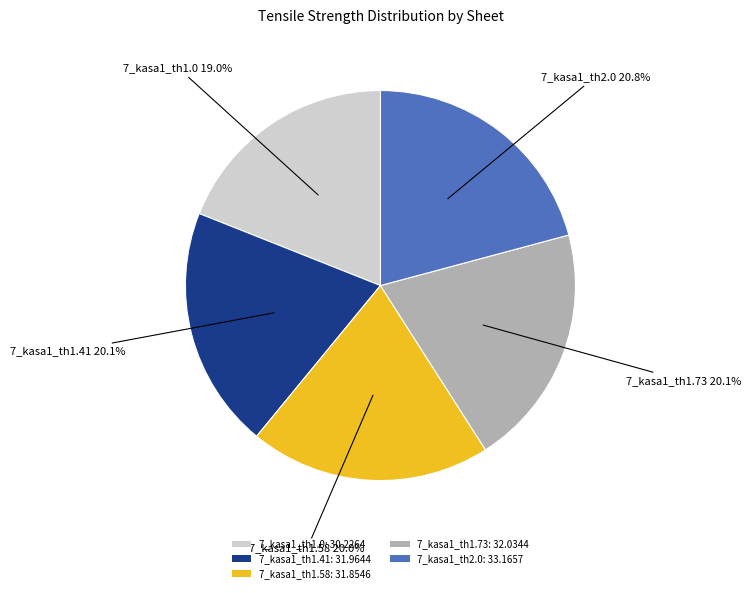

Does any single category account for the majority?

No